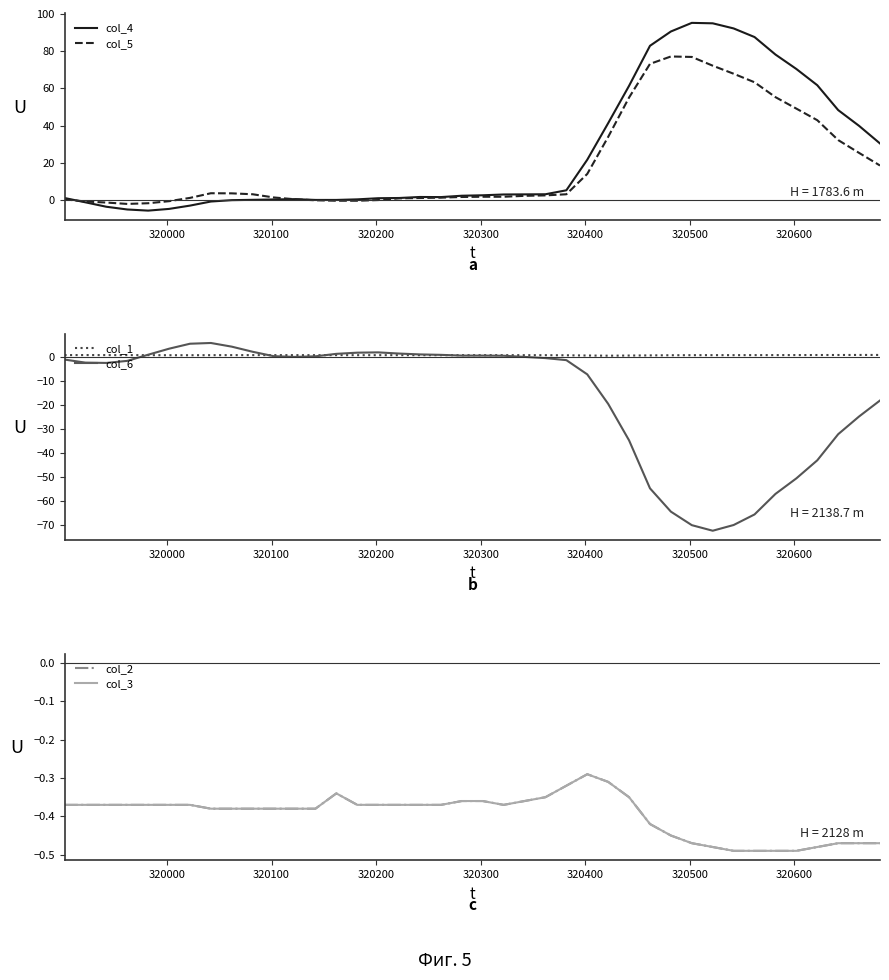

What is the highest value of the col_4 series?

95.2